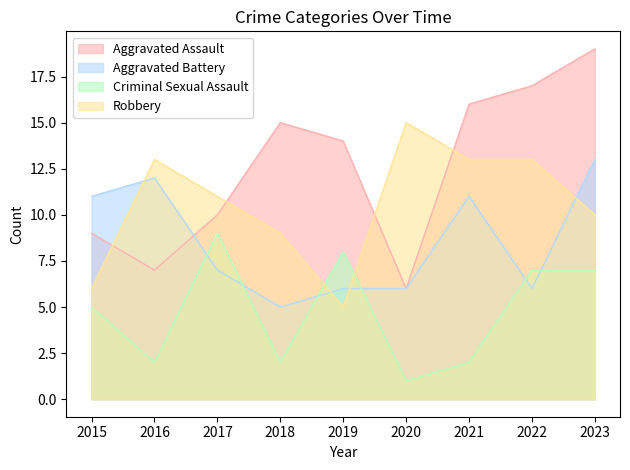

How many intersections are there between Robbery and Criminal Sexual Assault?

2